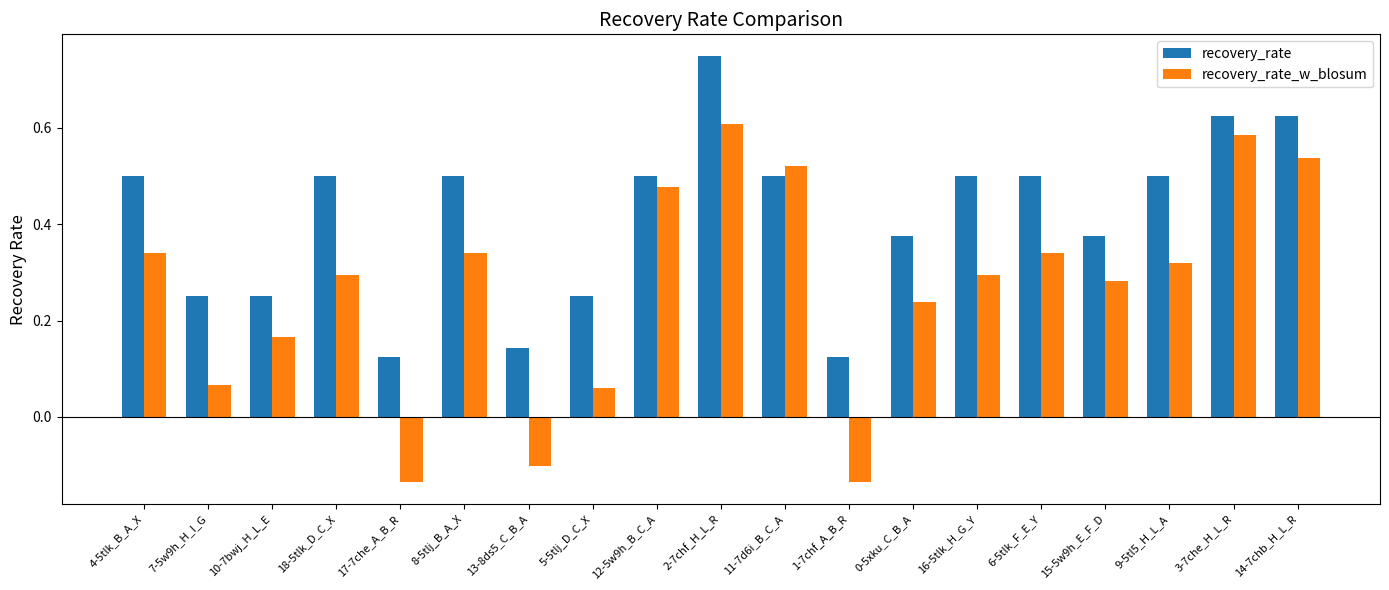

What is the difference between the maximum and minimum values in the recovery_rate_w_blosum series?

0.7